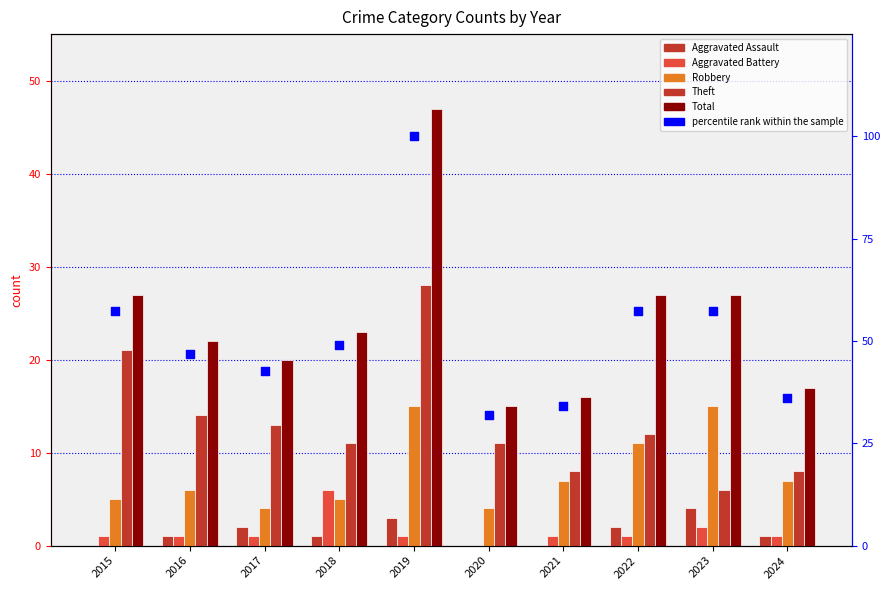

Which series contains the lowest Y value?

Aggravated Assault